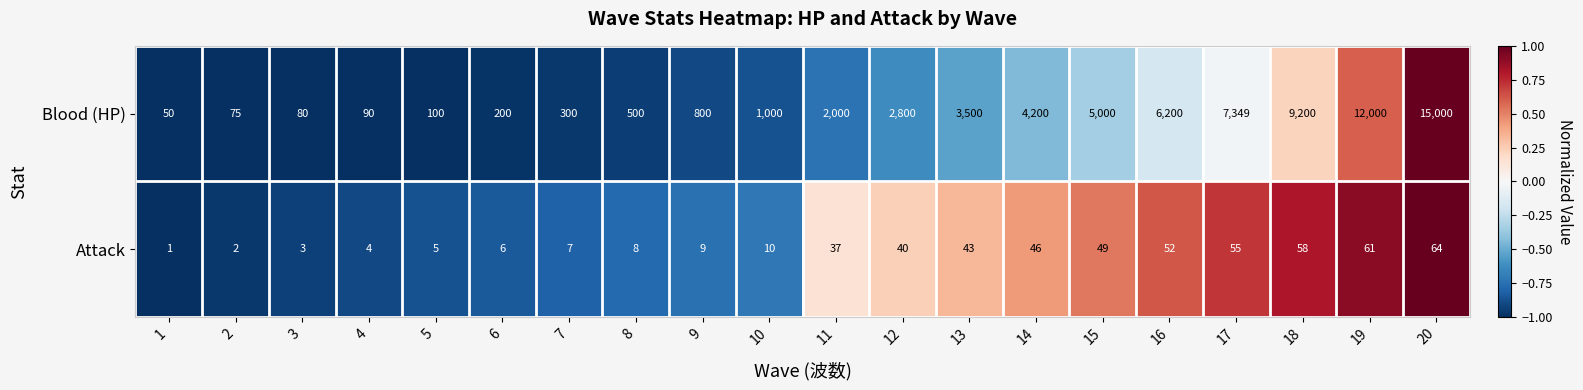

What is the total value across all series at 9?

809